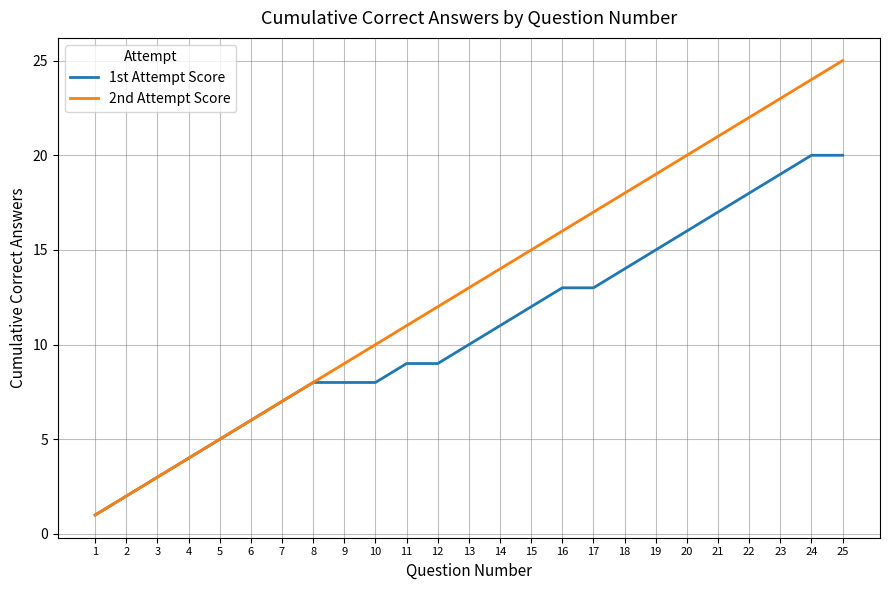

Reading left to right, what are all the values shown in this chart?

1st Attempt Score: 1	2	3	4	5	6	7	8	8	8	9	9	10	11	12	13	13	14	15	16	17	18	19	20	20
2nd Attempt Score: 1	2	3	4	5	6	7	8	9	10	11	12	13	14	15	16	17	18	19	20	21	22	23	24	25